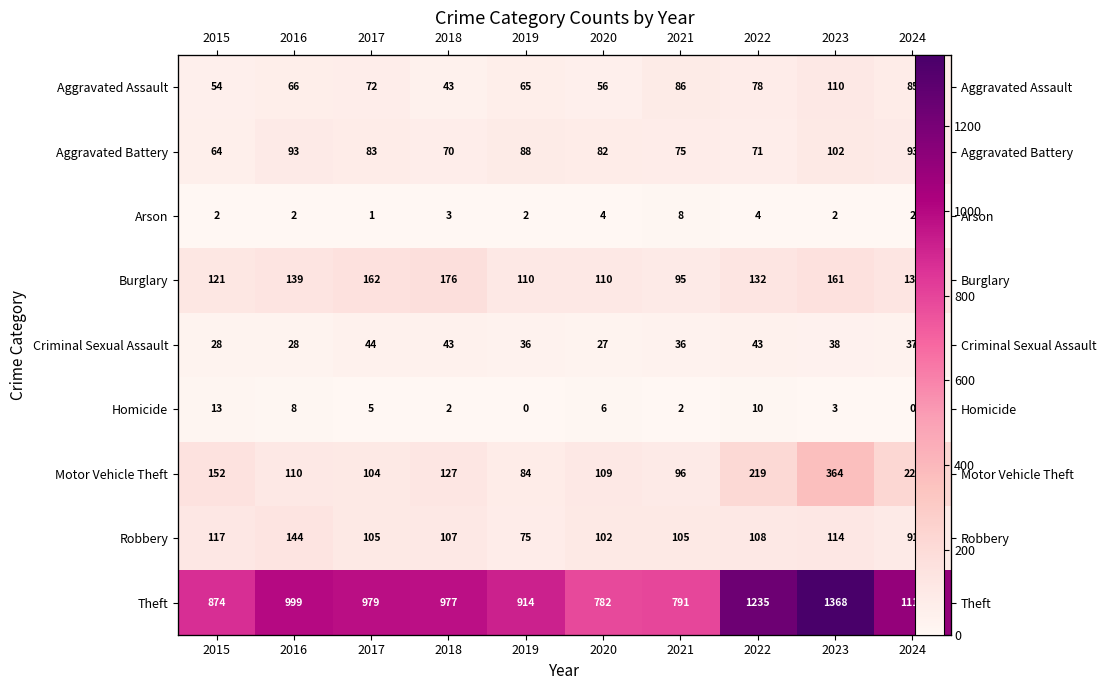

What is the sum of the Aggravated Assault values at 2017 and 2015?

126